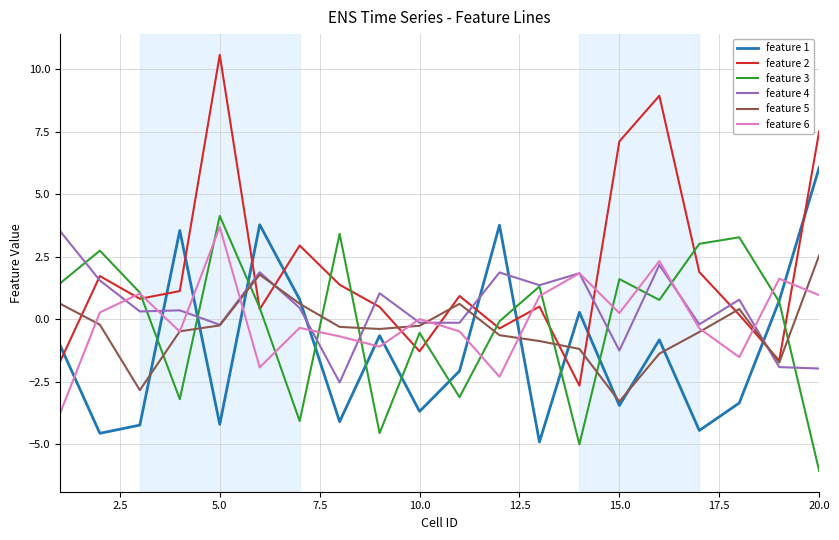

How many values in feature 2 are above zero?

15